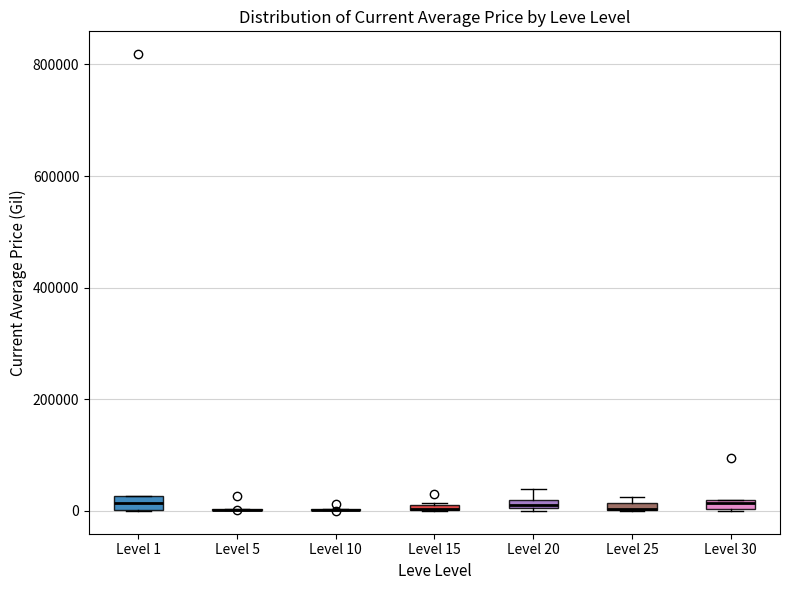

Where is the upper edge of the box for Level 30 on the y-axis? The values are not printed on the chart, so give them approximately, as read against the axis.

20000